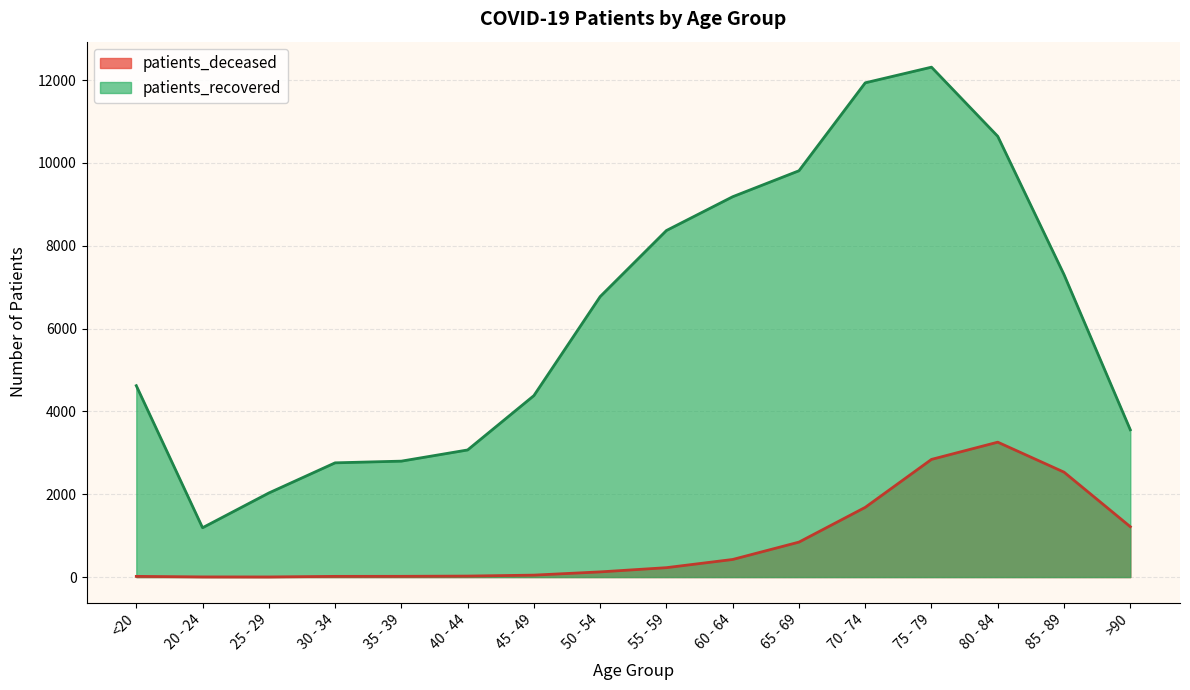

Is it true that patients_recovered equals 5599 at 75 - 79?

False